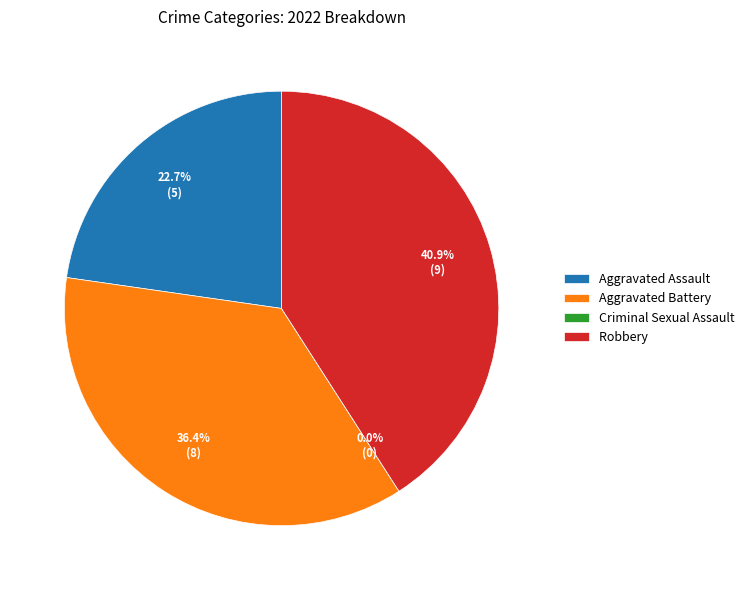

Does any single category account for the majority?

No